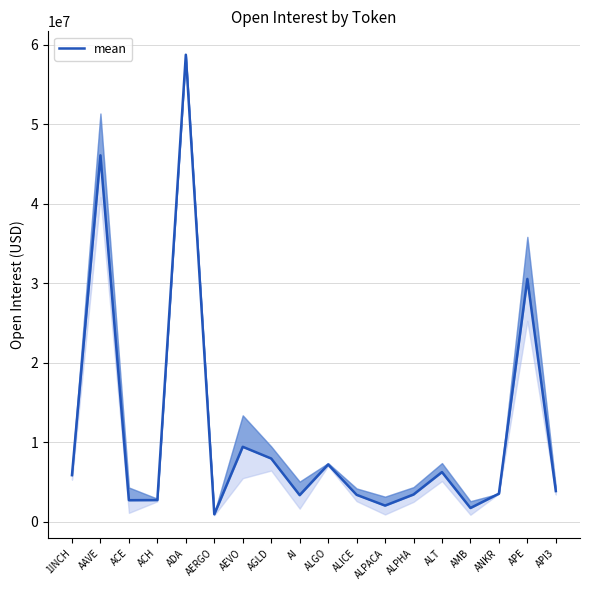

Approximately how many times larger is the value at AGLD compared to 1INCH?

1.4